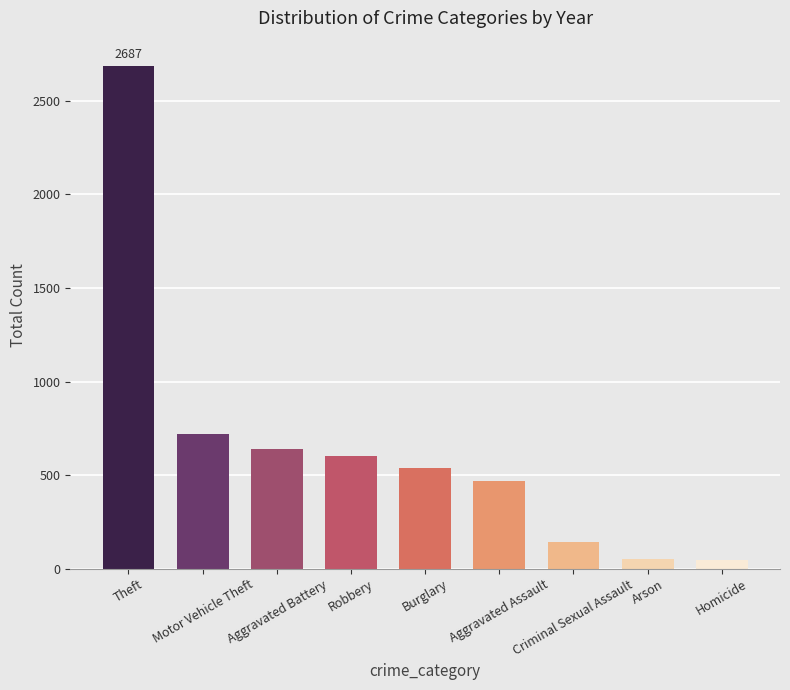

What is the change in value from Arson to Homicide?

-1